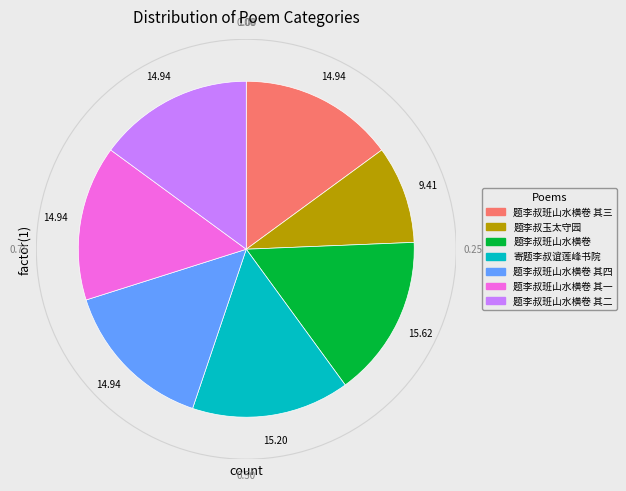

Is there a majority slice in this chart?

No